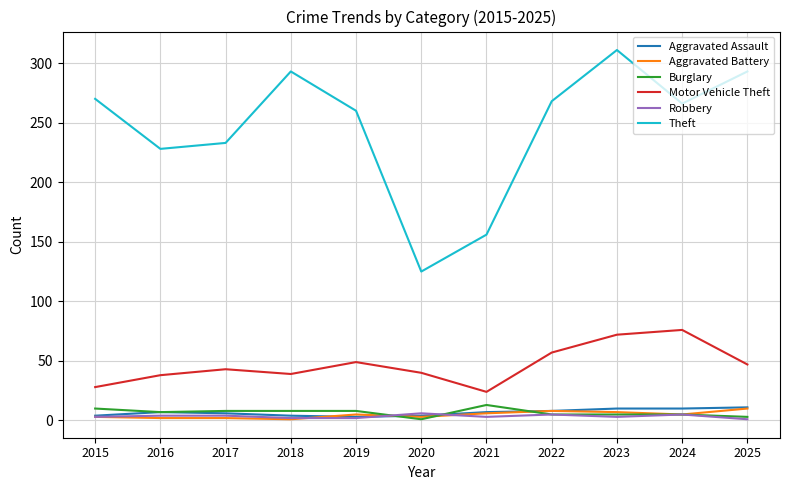

What is the highest value of the Theft series?

311